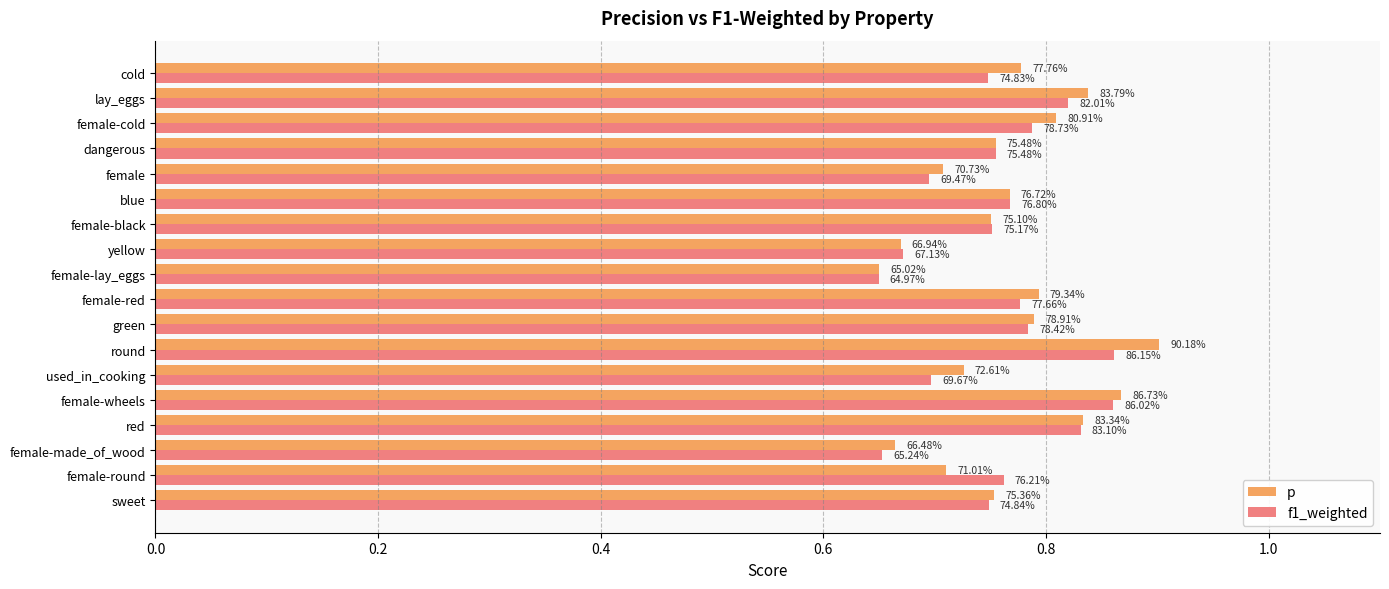

What are all the series names shown in the legend?

p, f1_weighted